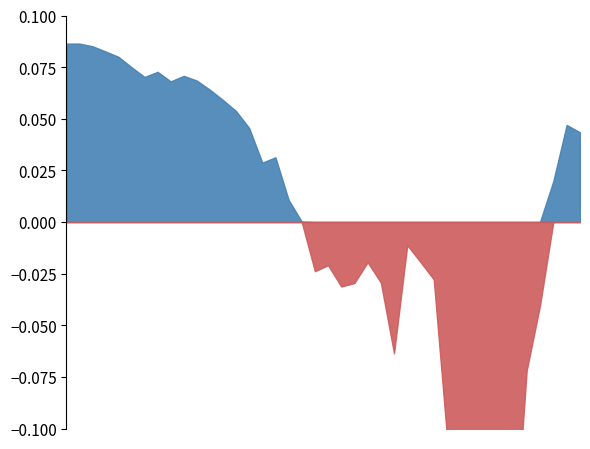

Count the number of categories in the chart.

40